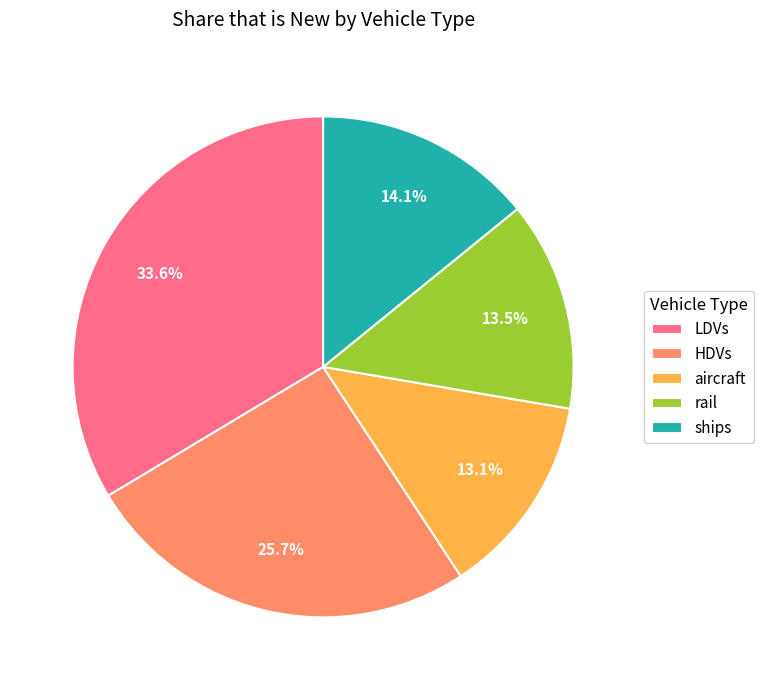

Is it true that ships is 25% of the pie?

False